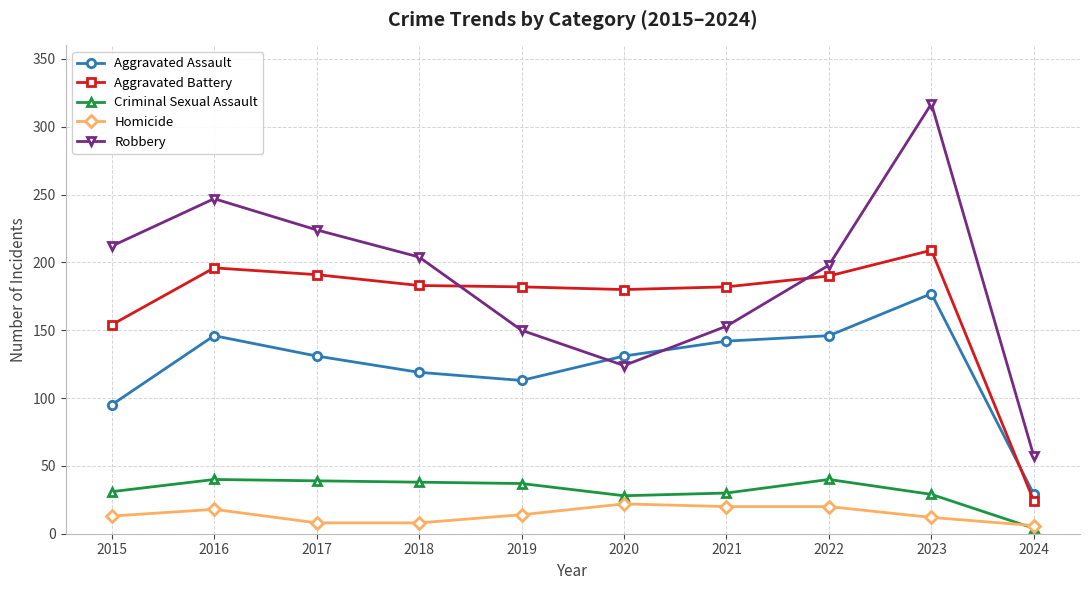

At which category is the sum across all series the highest?

2023